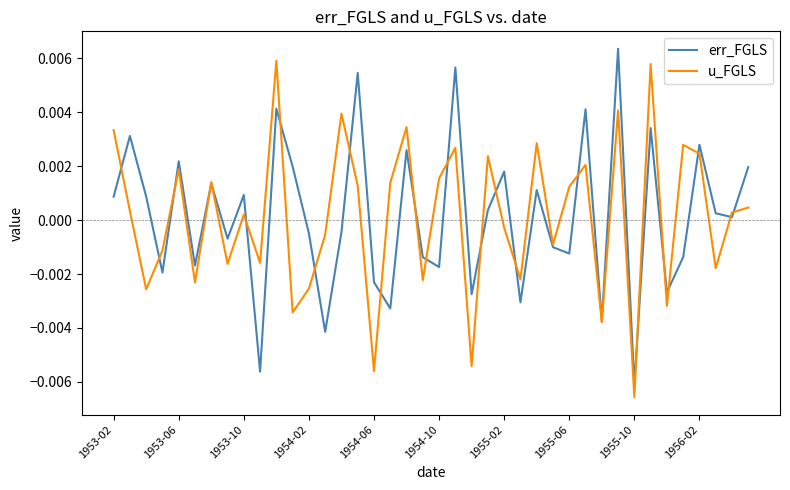

In err_FGLS, how many points are higher than both neighbors (excluding endpoints)?

14